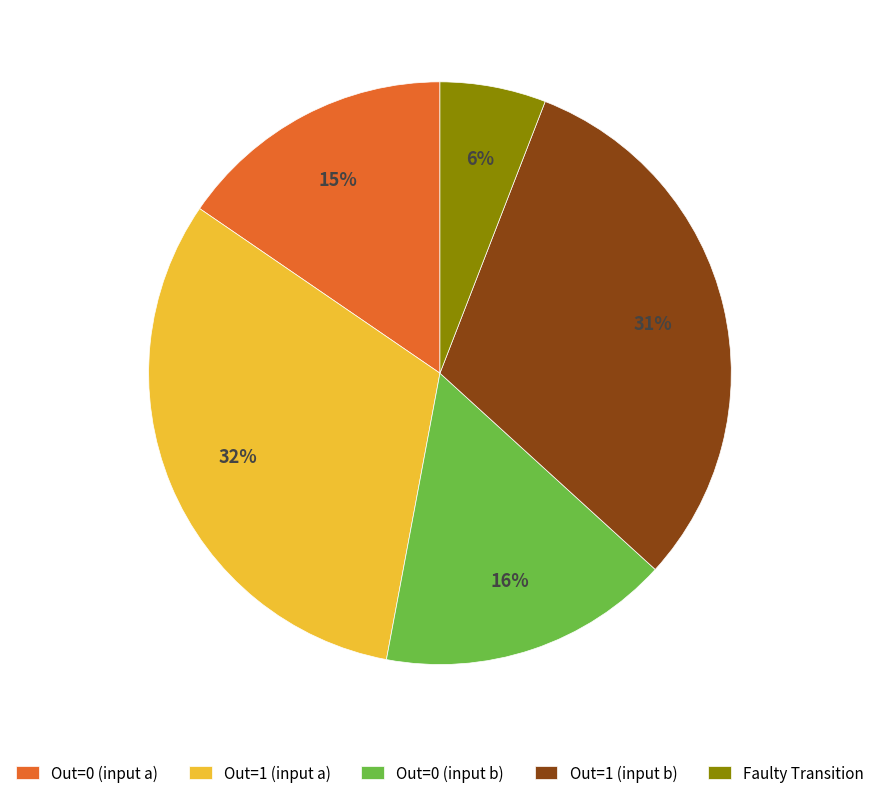

How many segments does this pie chart have?

5